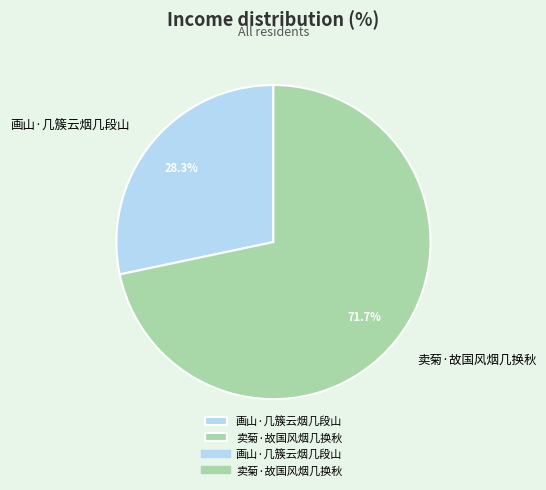

What percentage do 画山·几簇云烟几段山 and 卖菊·故国风烟几换秋 together represent?

100.0%